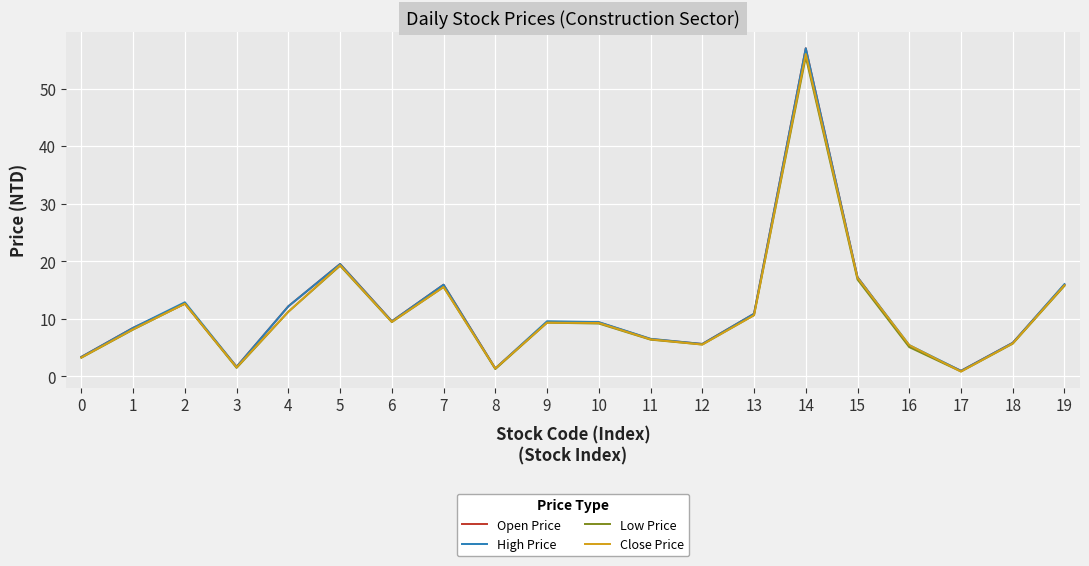

At which category does the chart reach its peak across all series?

14